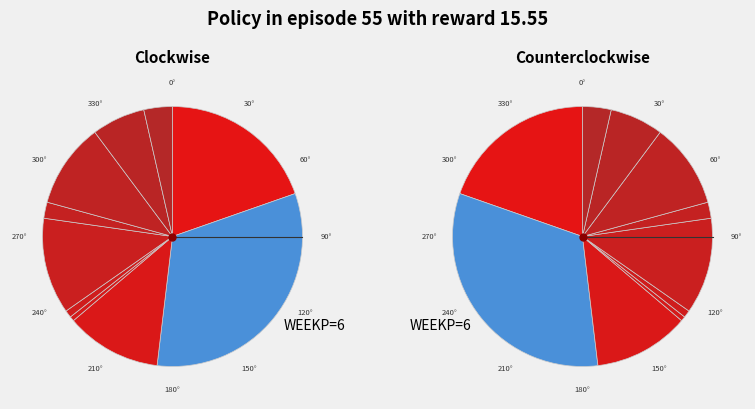

Between 36 and 36, which is larger?

36